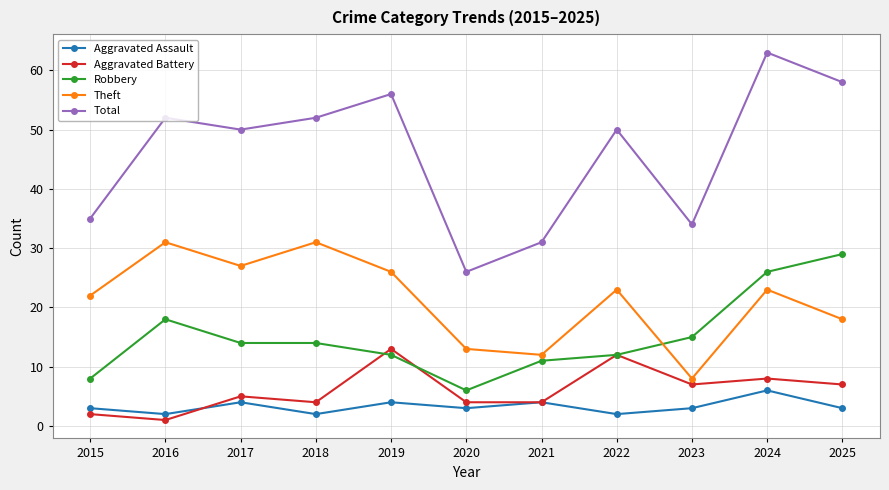

What are all the series names shown in the legend?

Aggravated Assault, Aggravated Battery, Robbery, Theft, Total